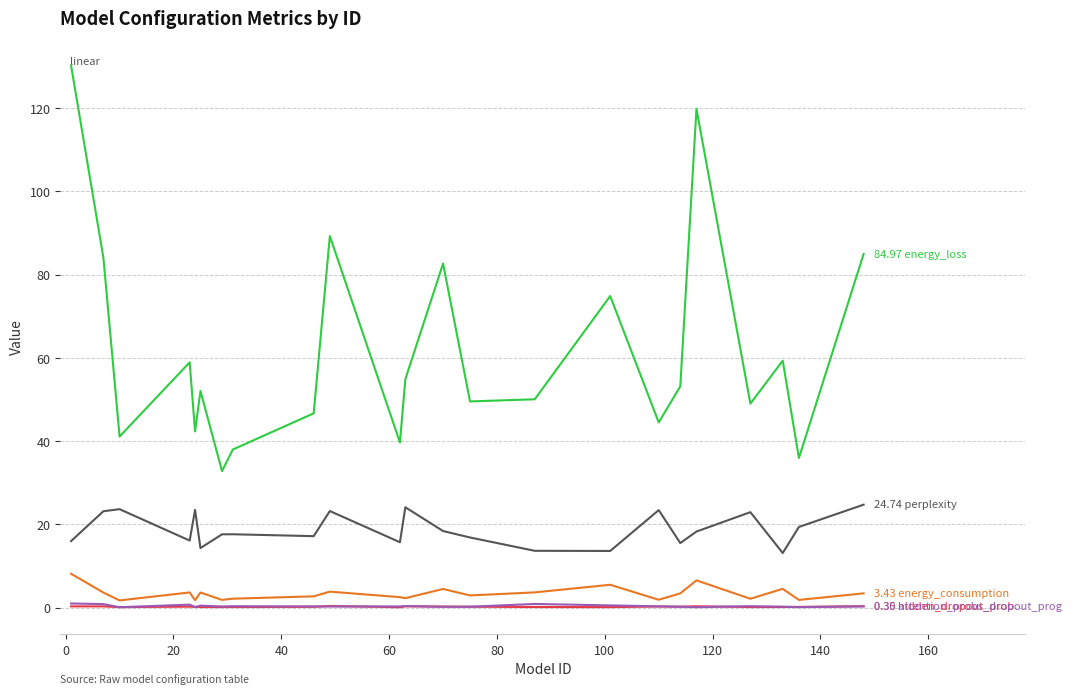

Does the chart have visible grid lines?

Yes